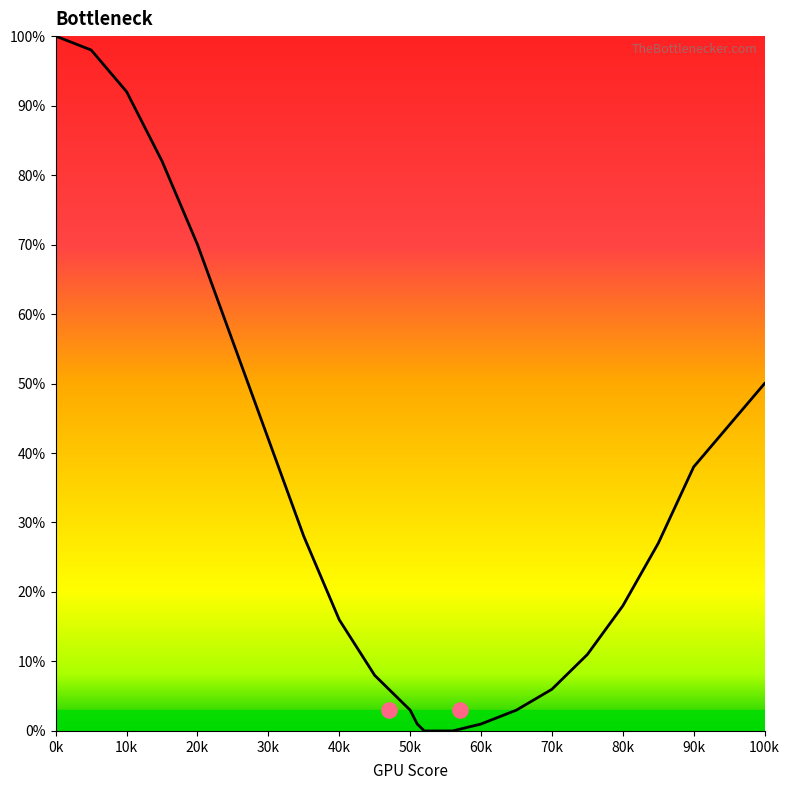

What is the ratio of the value at 10 to the value at 85?

3.4